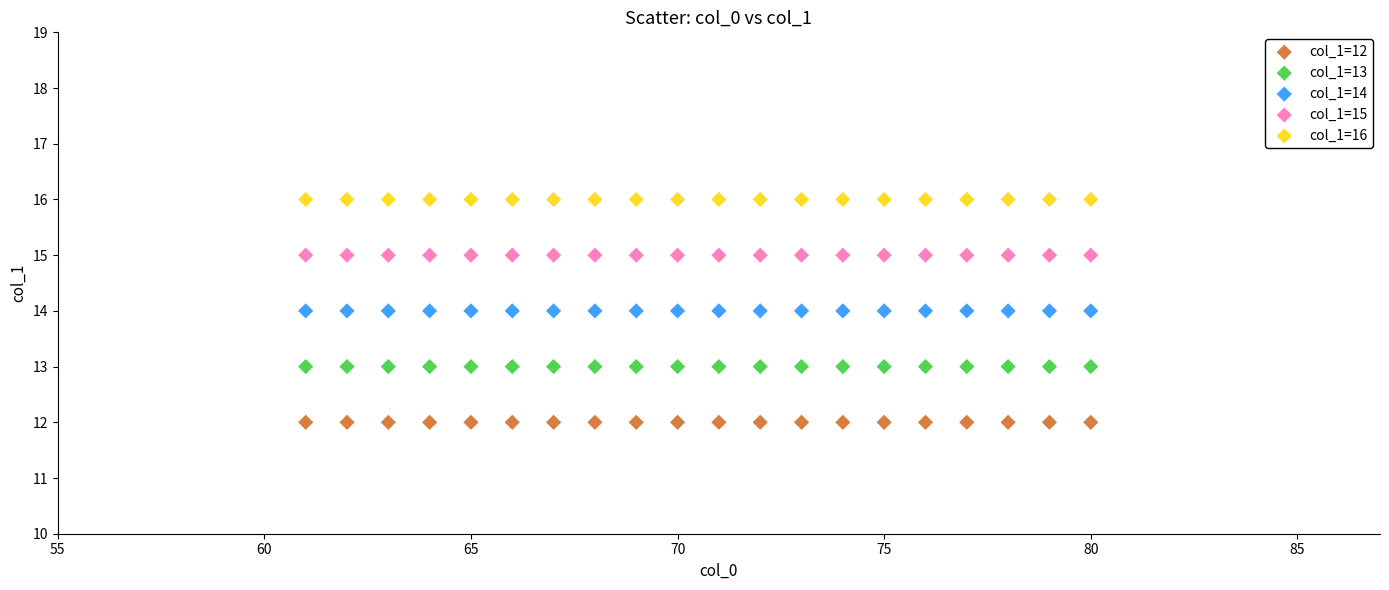

Which series reaches the minimum Y coordinate?

col_1=12